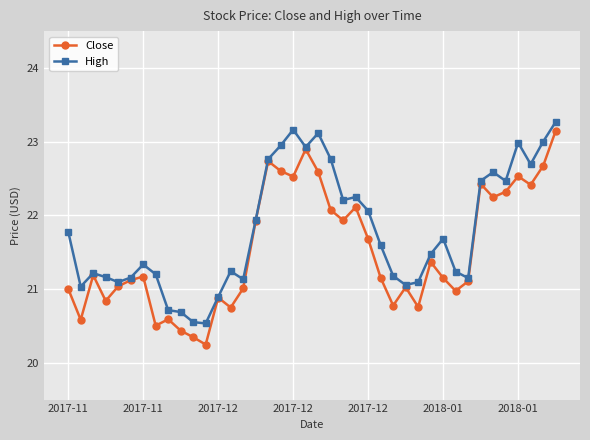

Rank the series by their average value, from highest to lowest.

High, Close